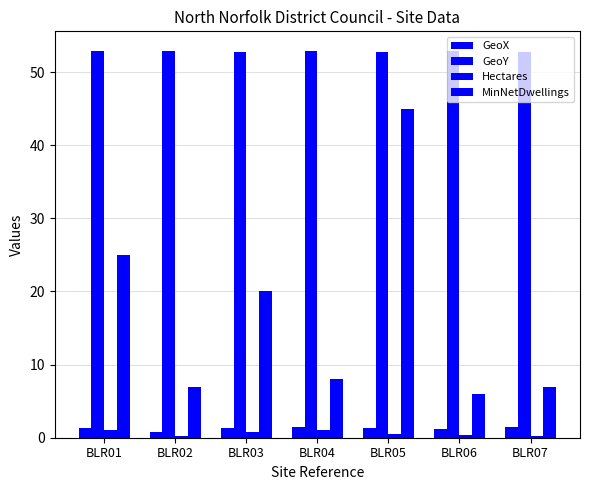

Count the number of data series in this chart.

4